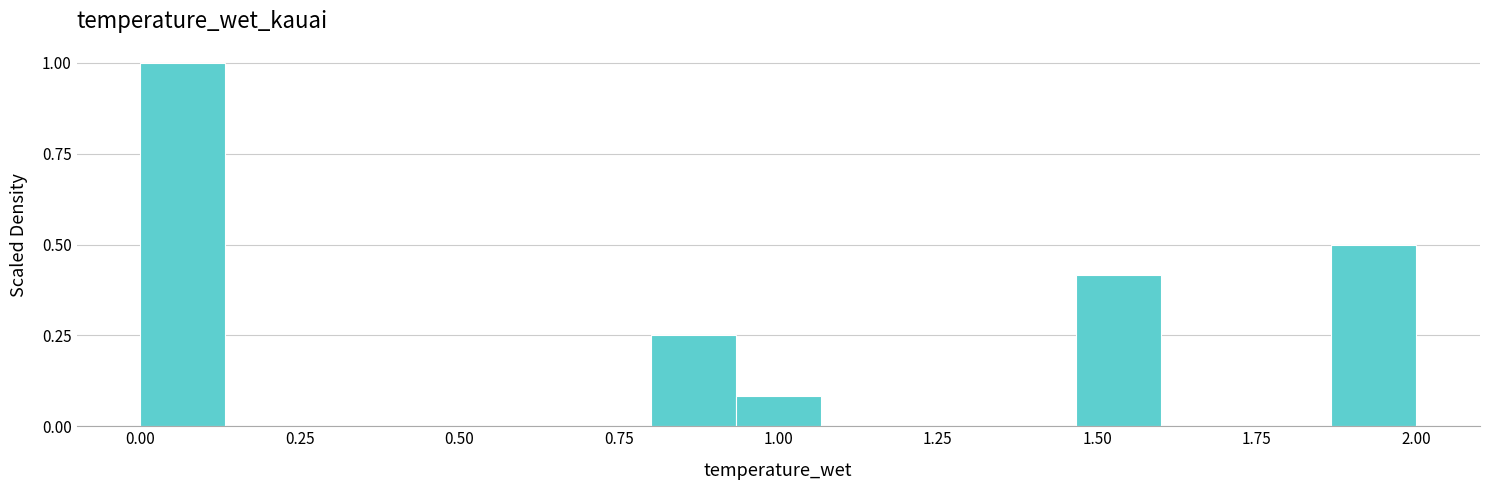

Around what value on the x-axis is the tallest bar? Give the approximate position of its centre, as read against the axis.

0.05